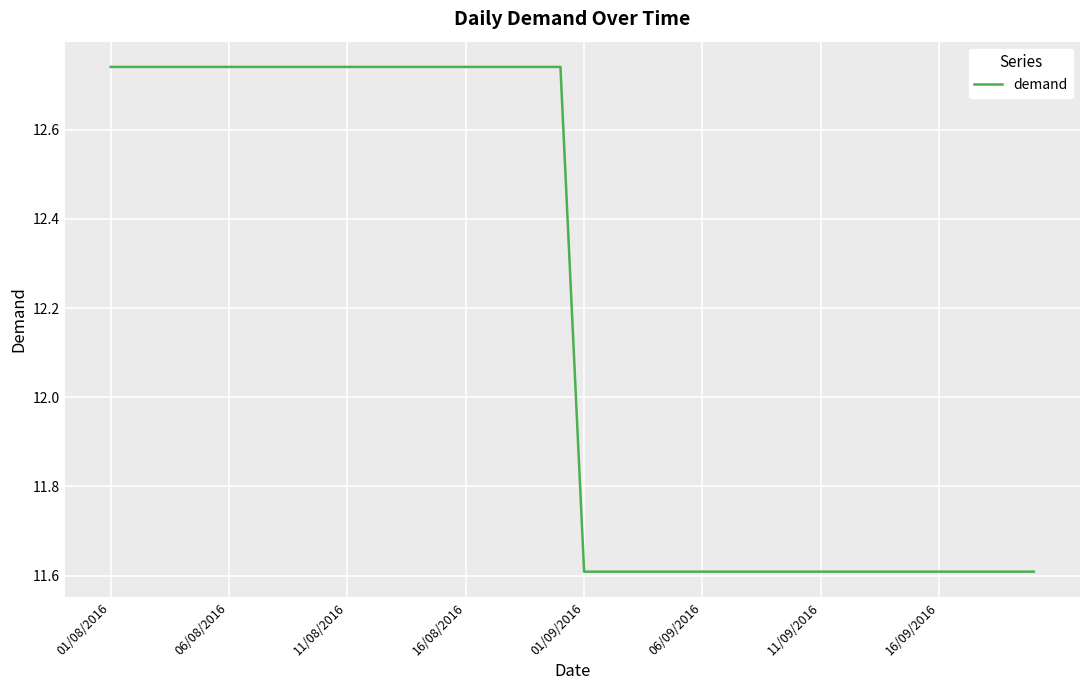

The chart shows a value of 11.6 at 16/09/2016. True or false?

True